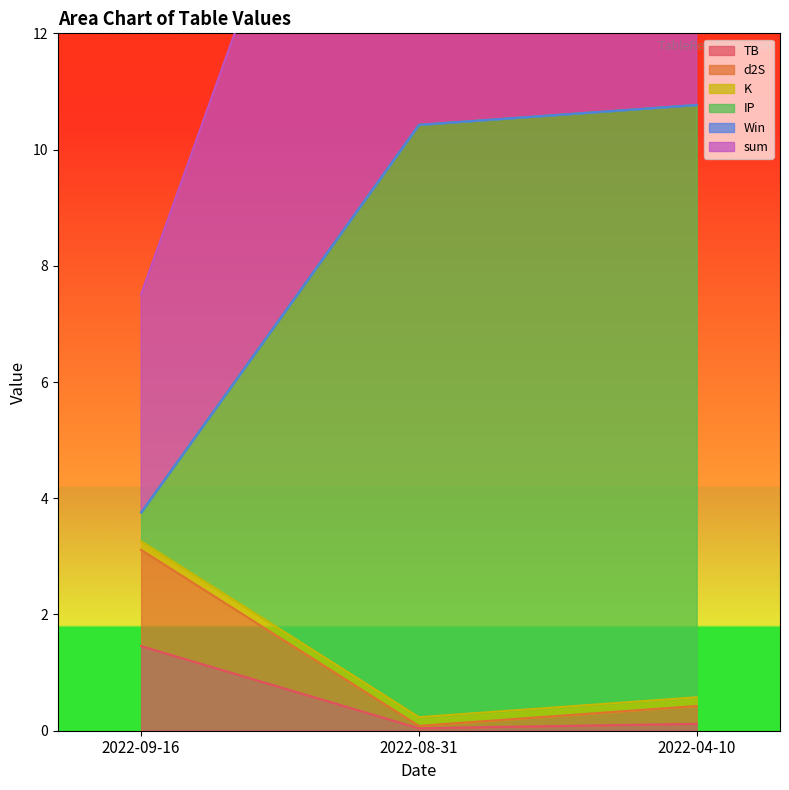

Does the chart have visible grid lines?

No